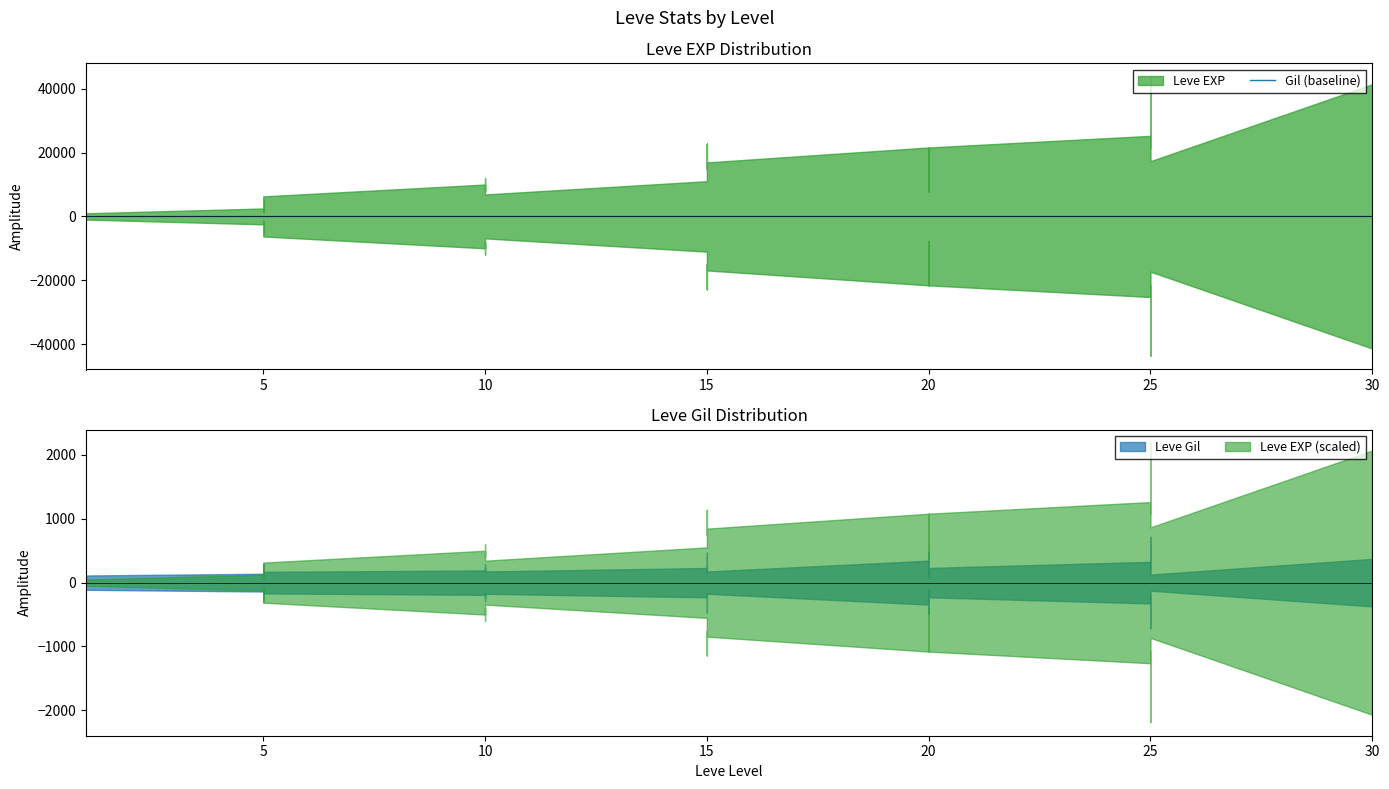

What is the minimum value shown in the chart?

101